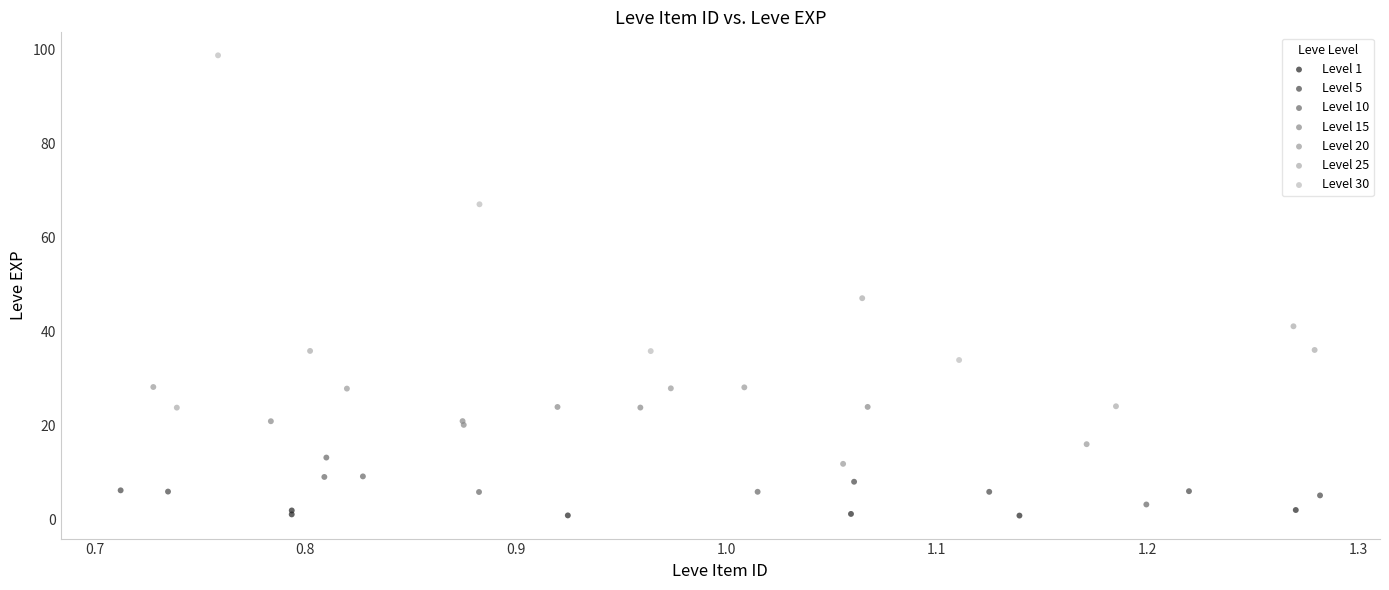

Which series contains the highest Y value?

Level 30